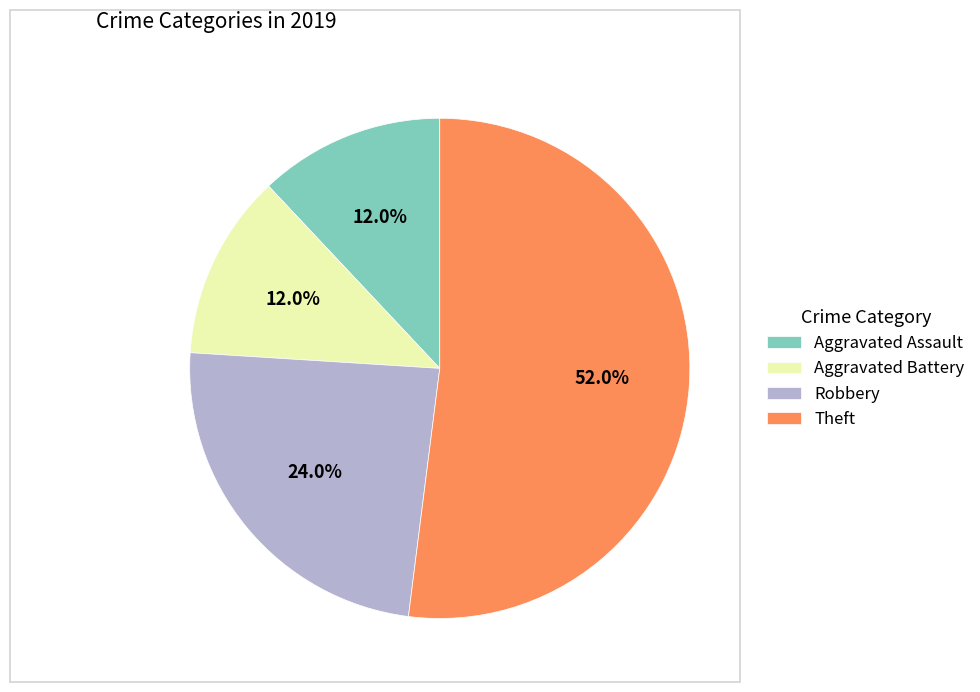

True or false: Robbery accounts for 33% of the total.

False